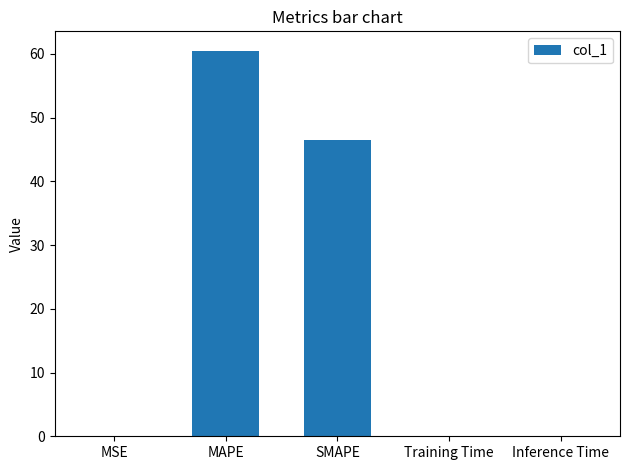

What is the average value?

21.4